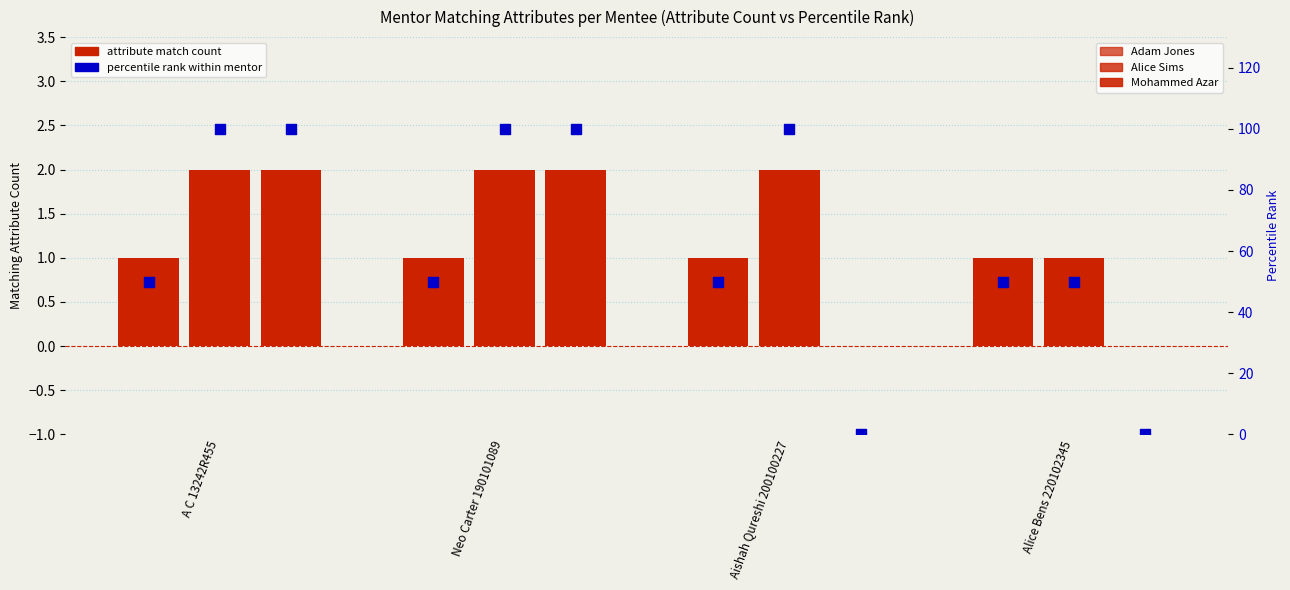

Is the value of Adam Jones at Aishah Qureshi 200100227 greater than the value of Alice Sims percentile at A C 13242R455?

No